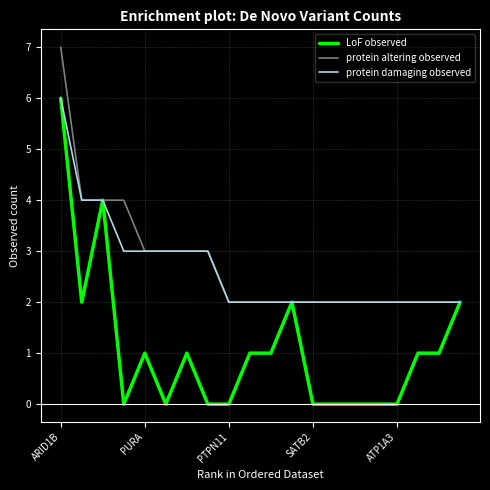

Count the protein damaging observed values in the range 2 to 3.

17